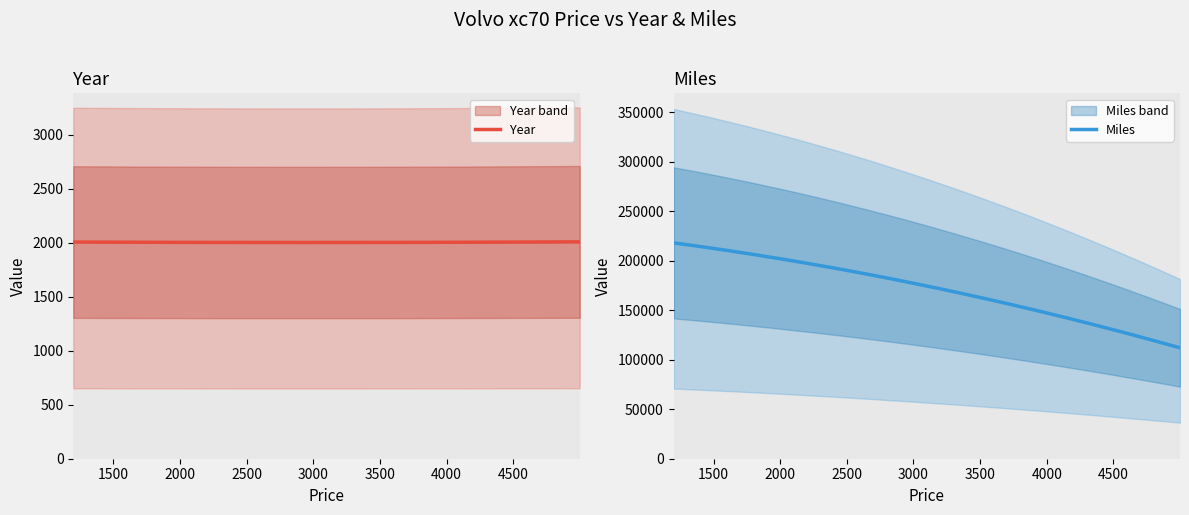

At which label does Miles reach its minimum?

4999